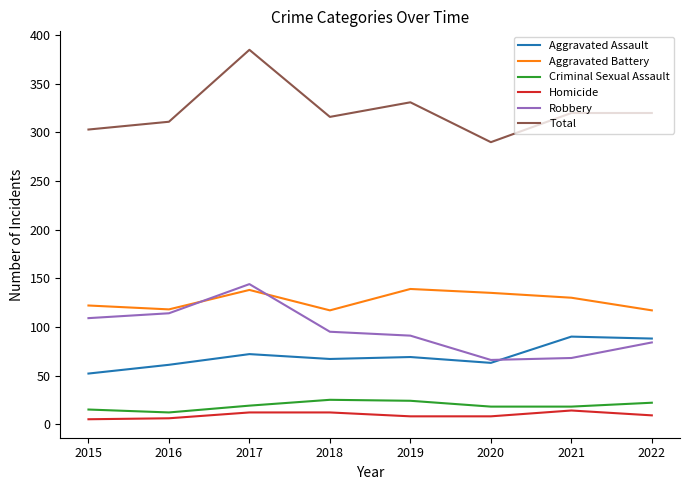

True or false: Homicide has a value of 9 at 2022.

True